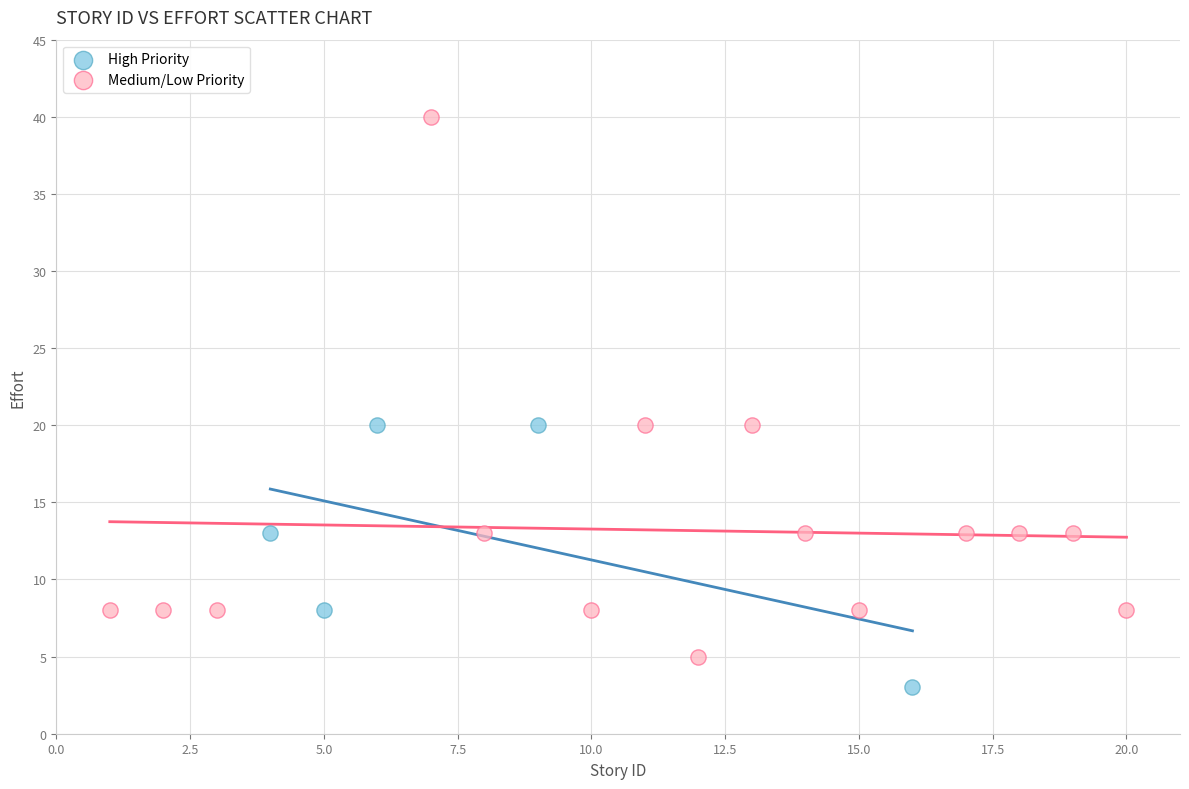

What are all the series names shown in the legend?

High Priority, Medium/Low Priority